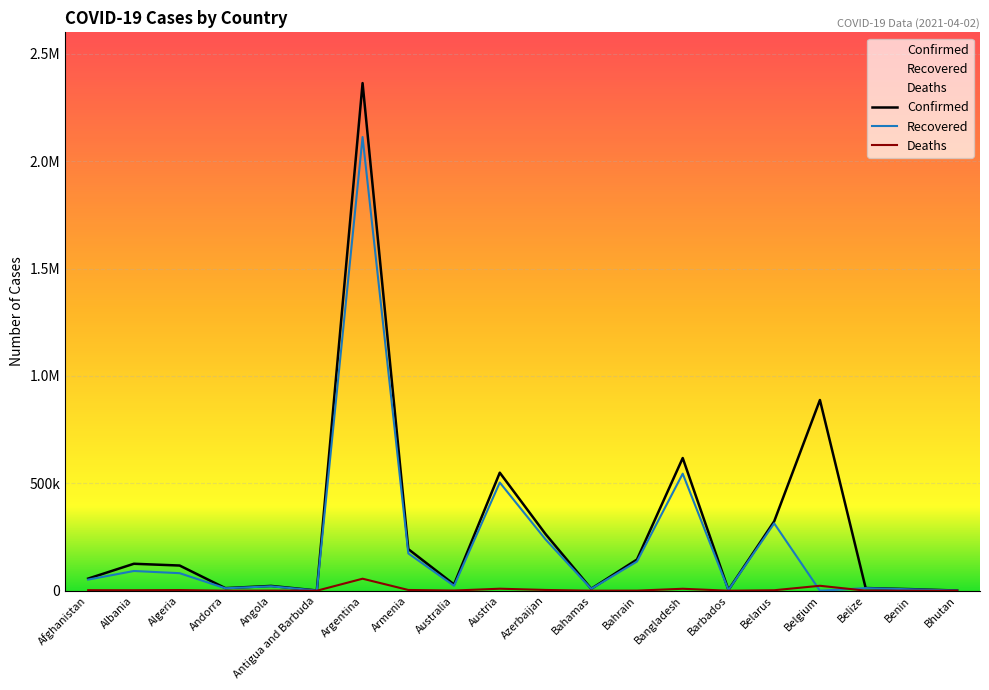

Is this an area chart (filled region under the line)?

No